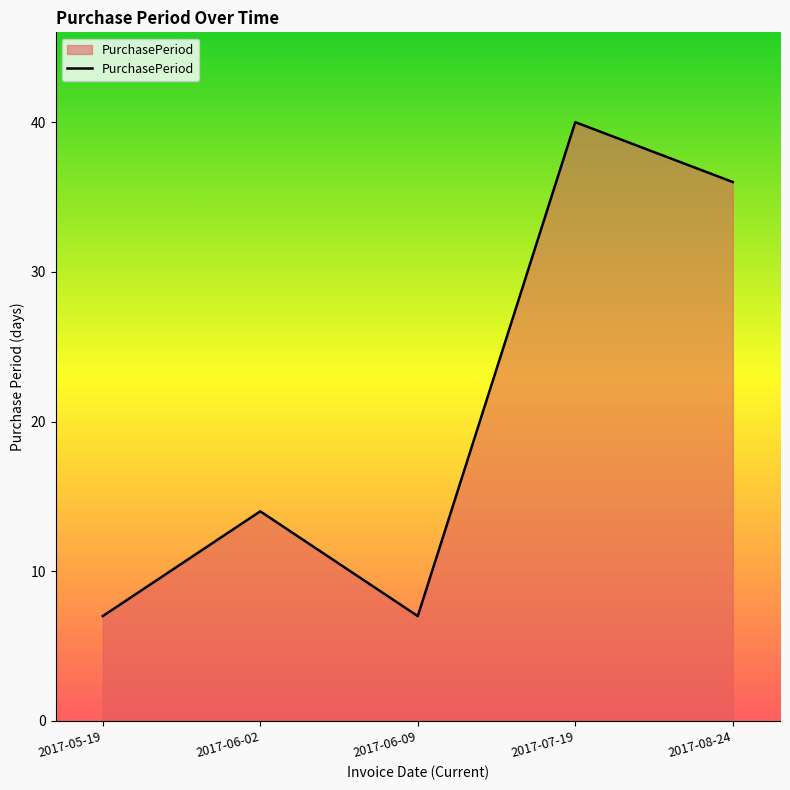

What position from the right is 2017-06-02?

4